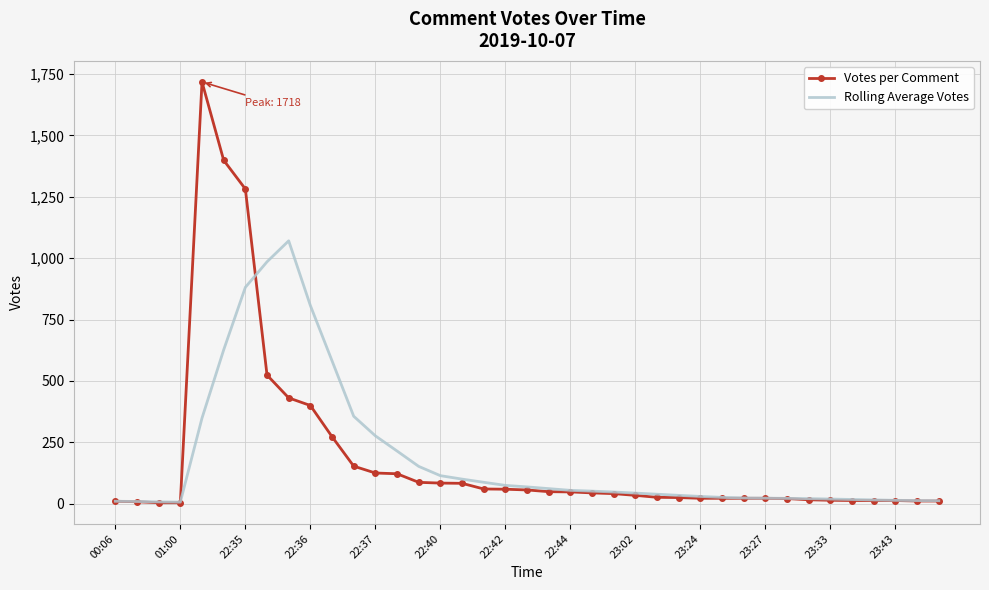

Which series has the widest spread of values?

Votes per Comment